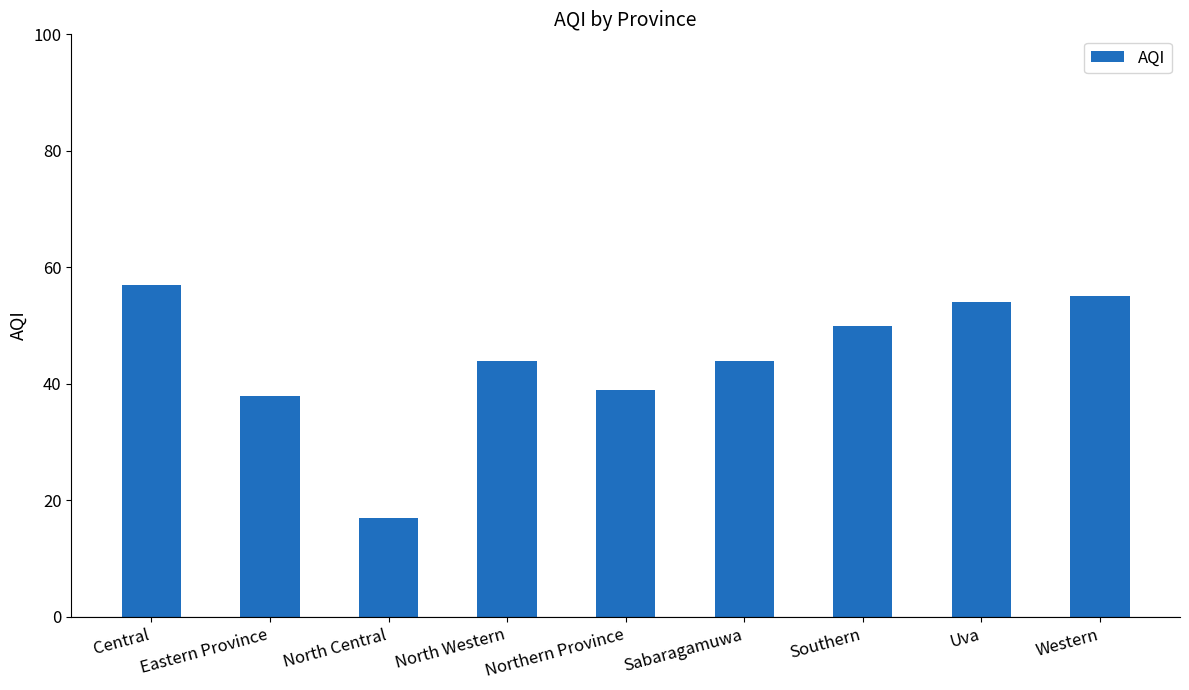

Between Central and Eastern Province, which is larger?

Central